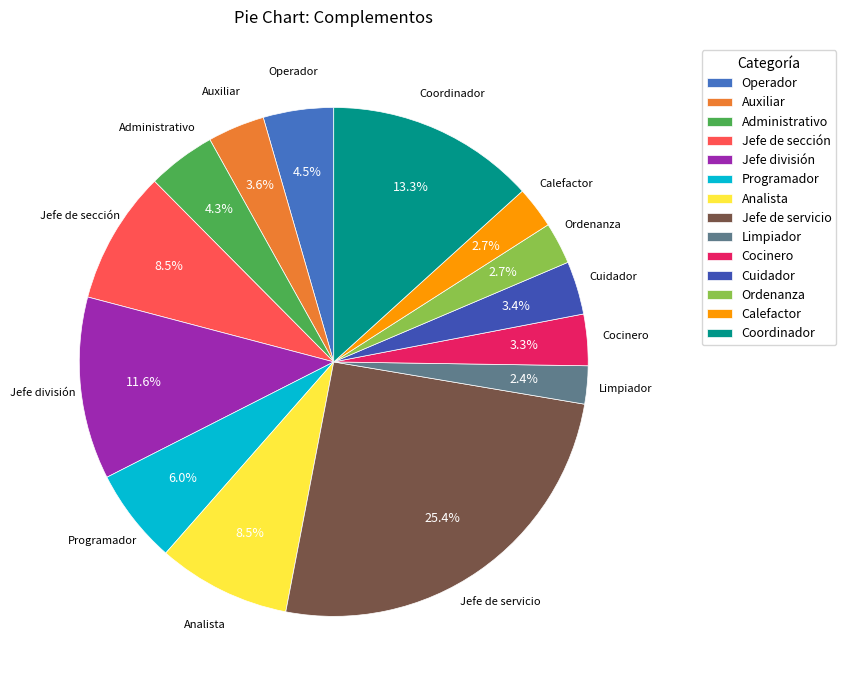

How many segments does this pie chart have?

14